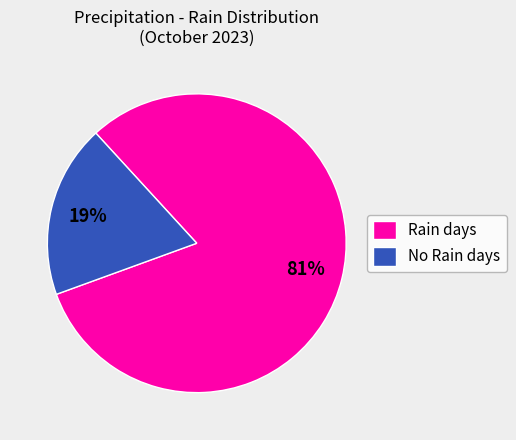

Is it true that Rain days is 96% of the pie?

False